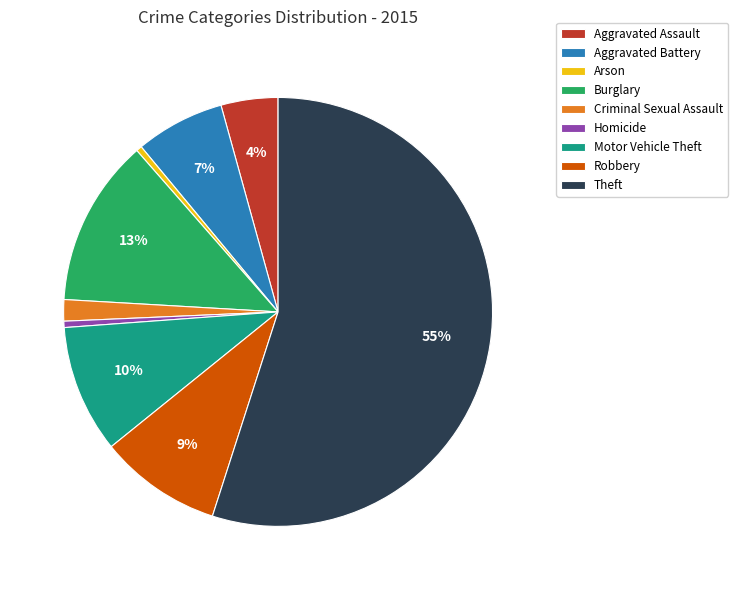

Is it true that Burglary is 23% of the pie?

False